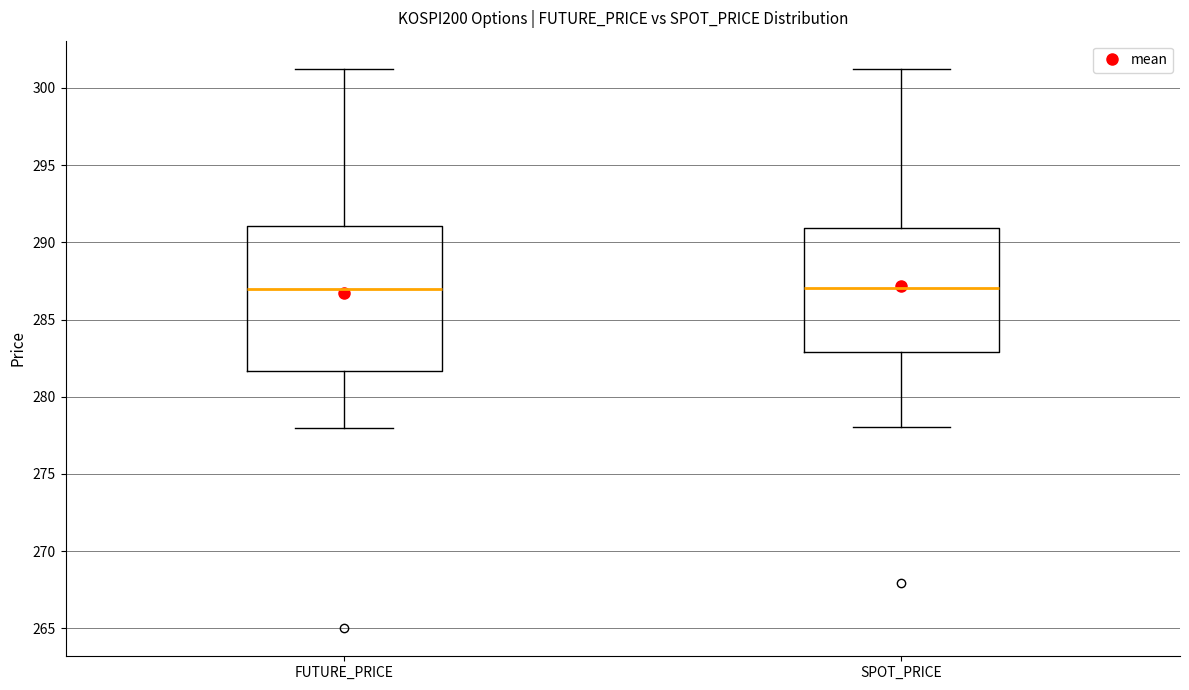

Reading left to right, transcribe this box plot: for each box, give where its median line is, the range the box spans, and where its two whiskers end, as read against the y-axis. The values are not printed on the chart, so give them approximately, as read against the axis.

FUTURE_PRICE: median 287.0, box 281.5 to 291.0, whiskers 278.0 to 301.0
SPOT_PRICE: median 287.0, box 283.0 to 291.0, whiskers 278.0 to 301.5